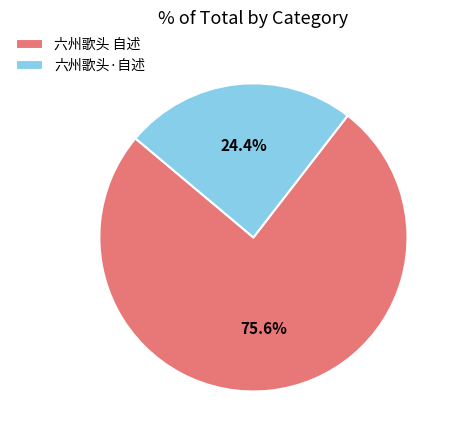

Is there any slice that represents more than half of the pie?

Yes